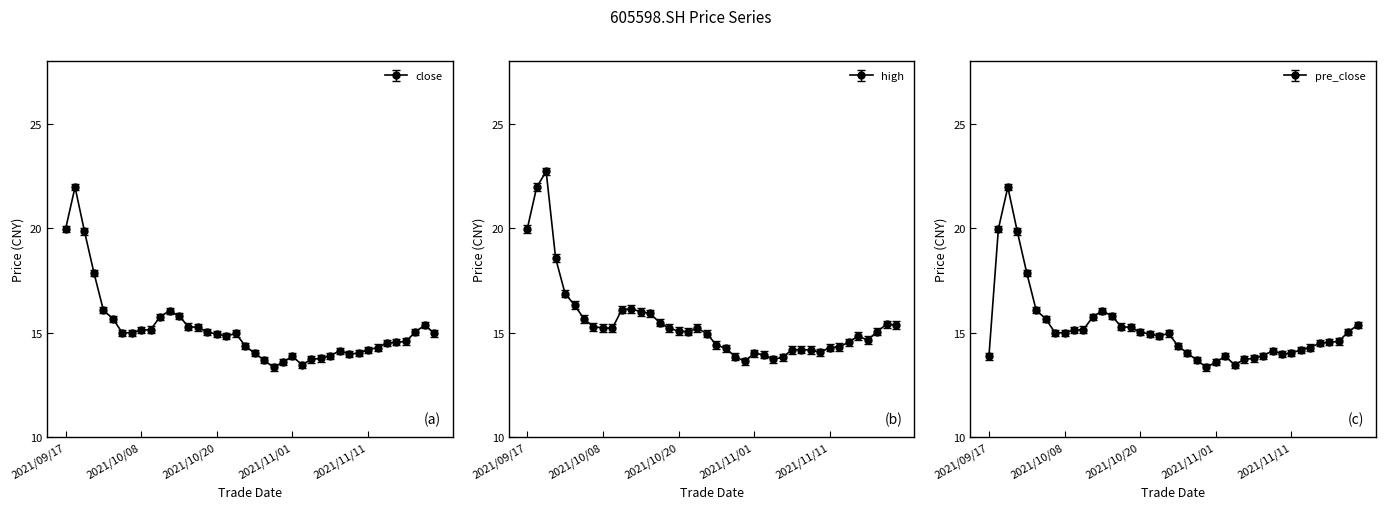

Where do high and close first cross each other?

2021/09/22 and 2021/09/23